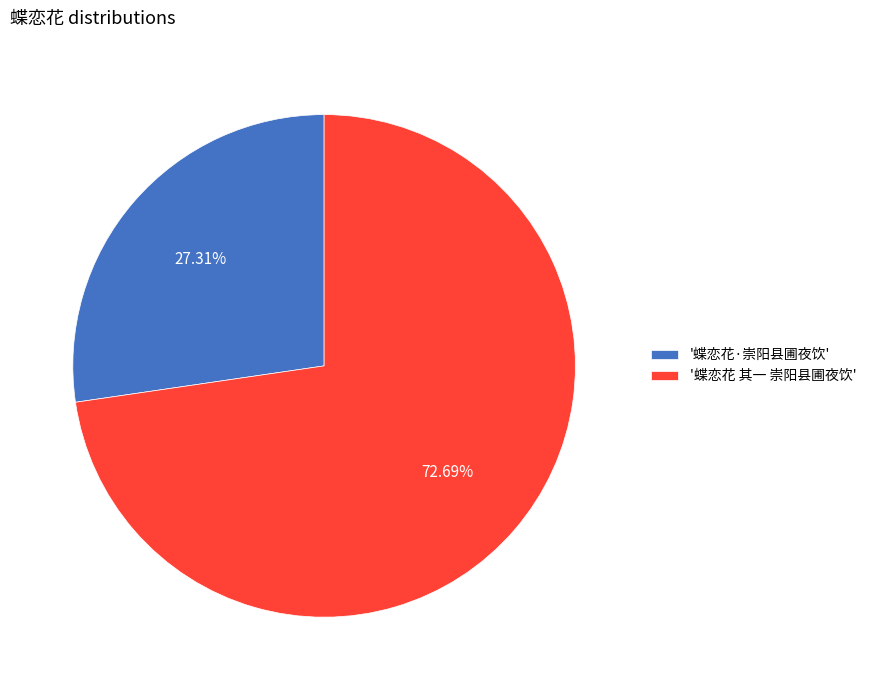

What is the smallest slice in the pie chart?

'蝶恋花·崇阳县圃夜饮'